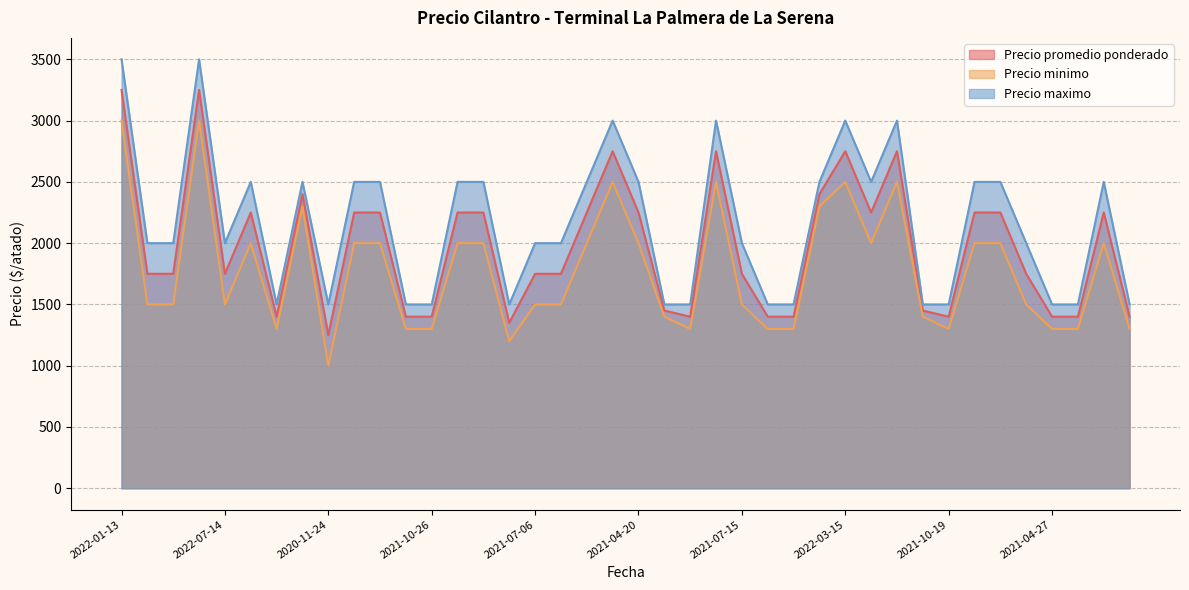

In Precio maximo, how many points are higher than both neighbors (excluding endpoints)?

8